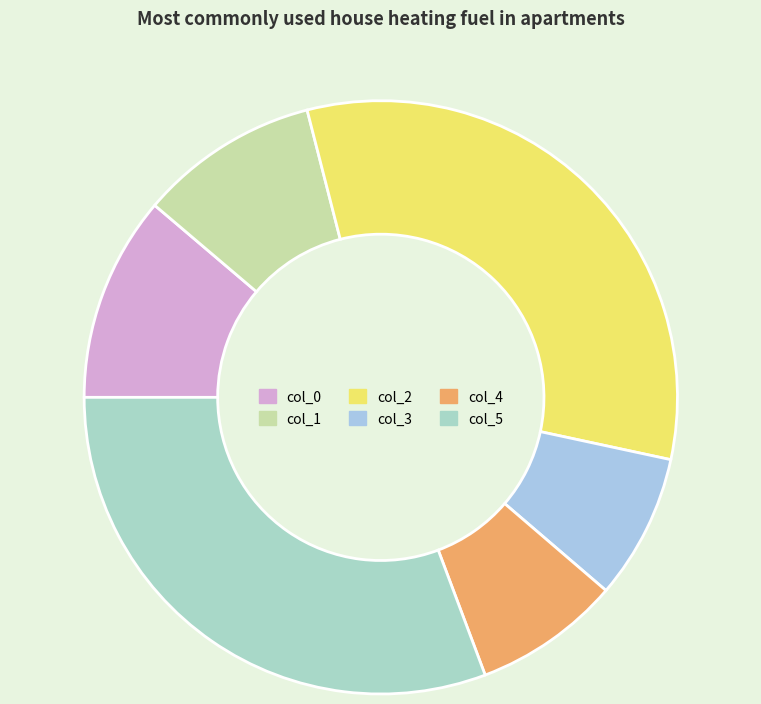

How many segments does this pie chart have?

6